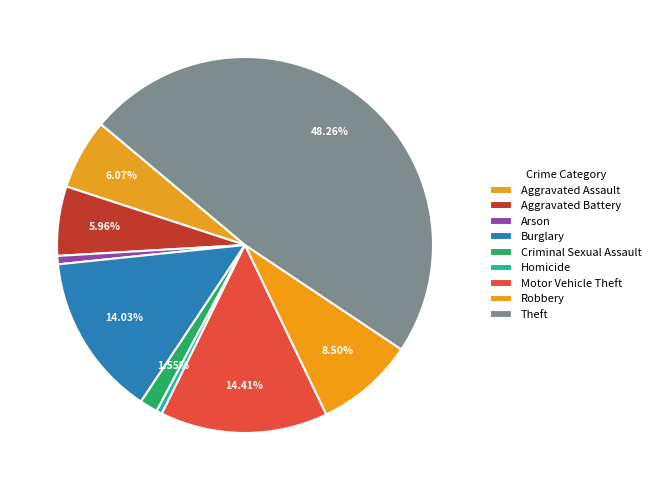

Which has a higher value, Motor Vehicle Theft or Aggravated Assault?

Motor Vehicle Theft